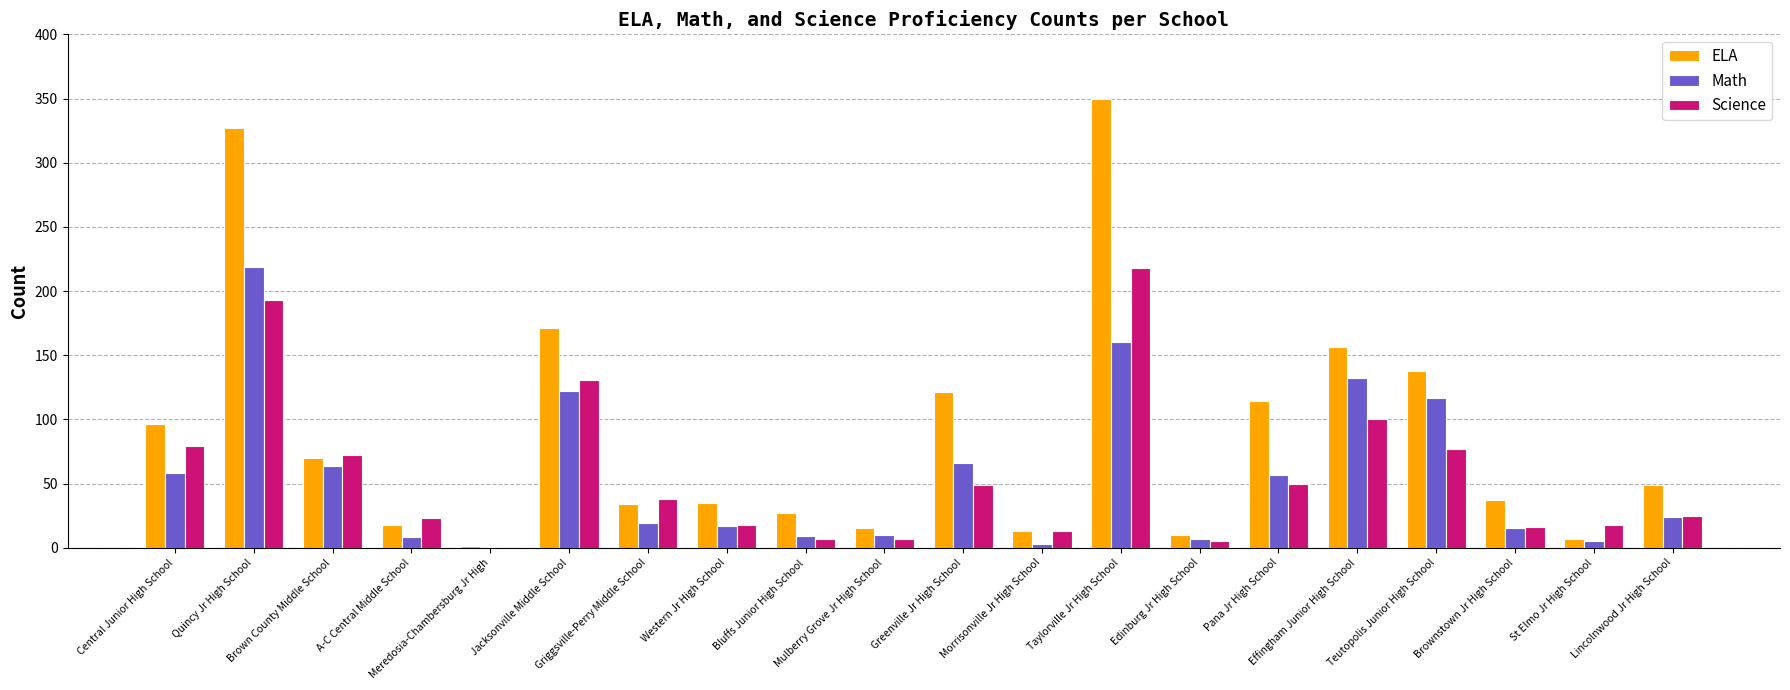

How many groups of bars are there?

20